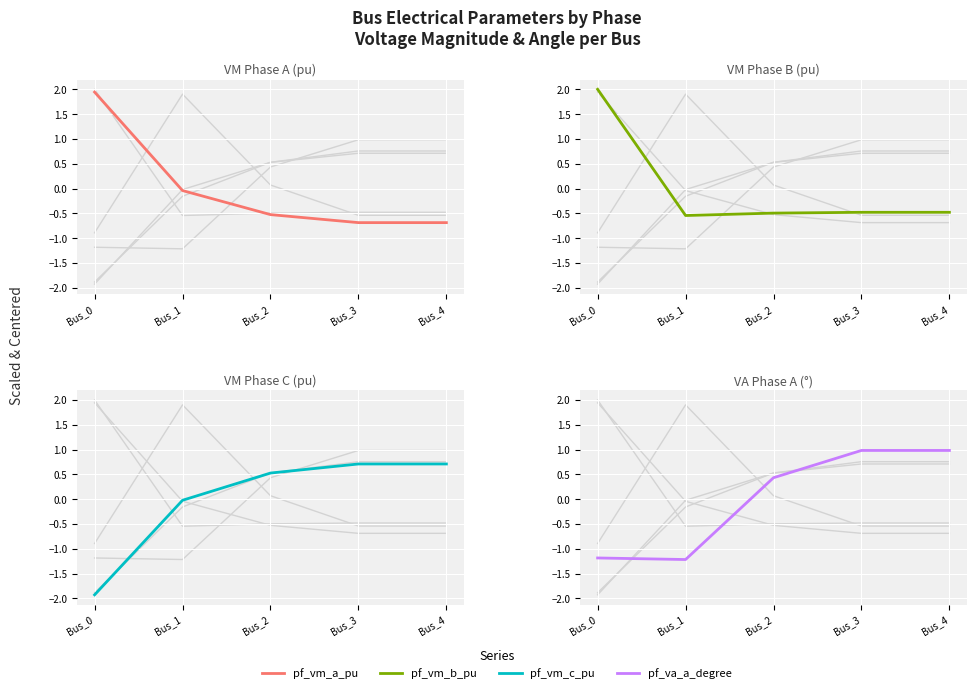

What is the value of the VM Phase A (pu) point at the 1st from the left?

1.9